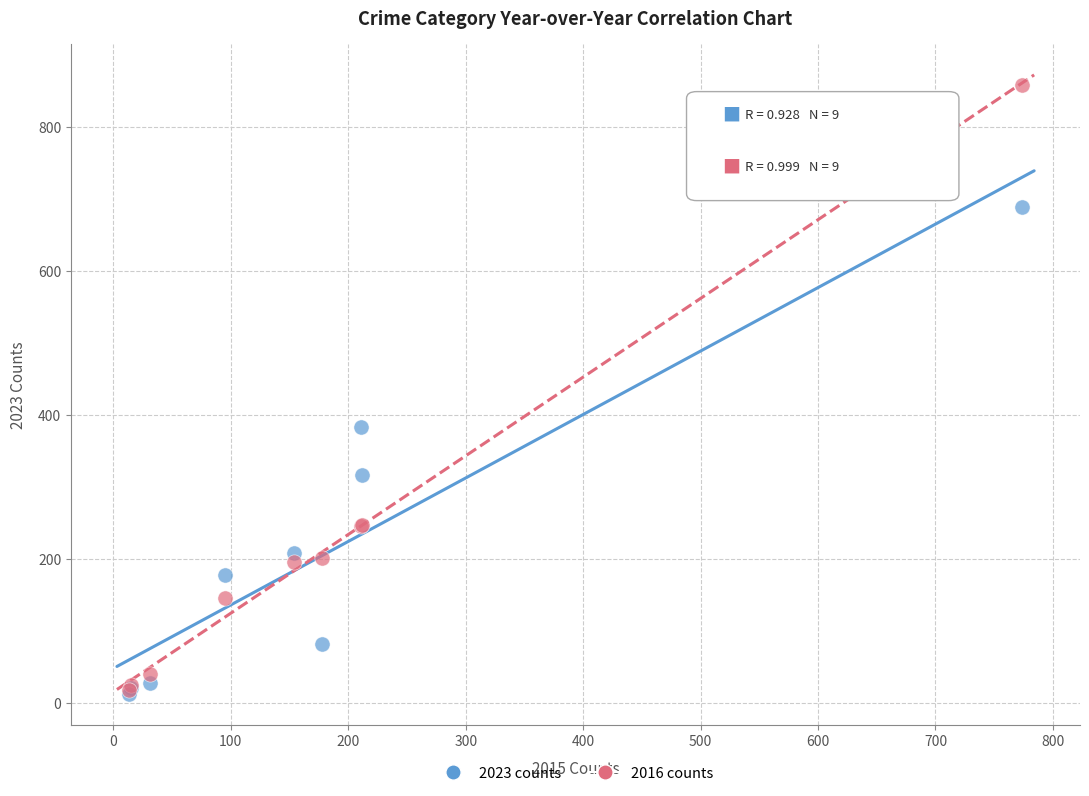

Across all series, what Y value is closest to 435?

383